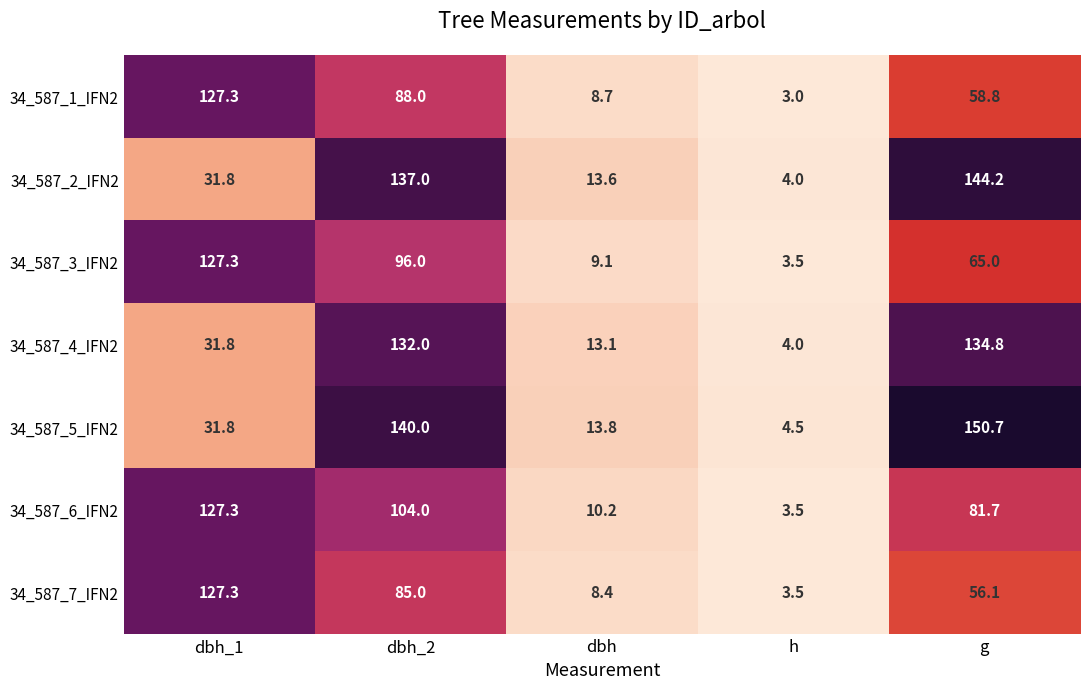

How many series are shown in this chart?

7